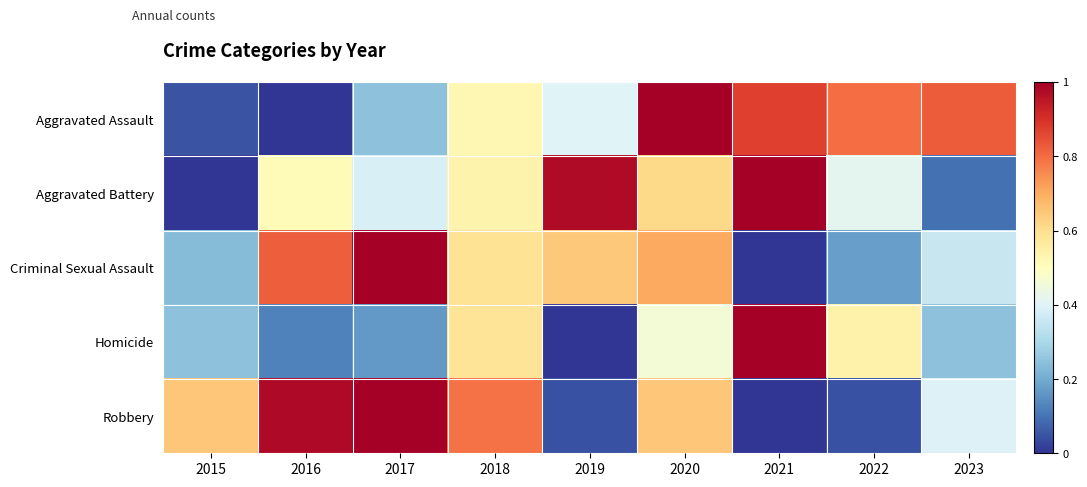

Rank the series by their maximum value, from lowest to highest.

Criminal Sexual Assault, Homicide, Aggravated Assault, Aggravated Battery, Robbery